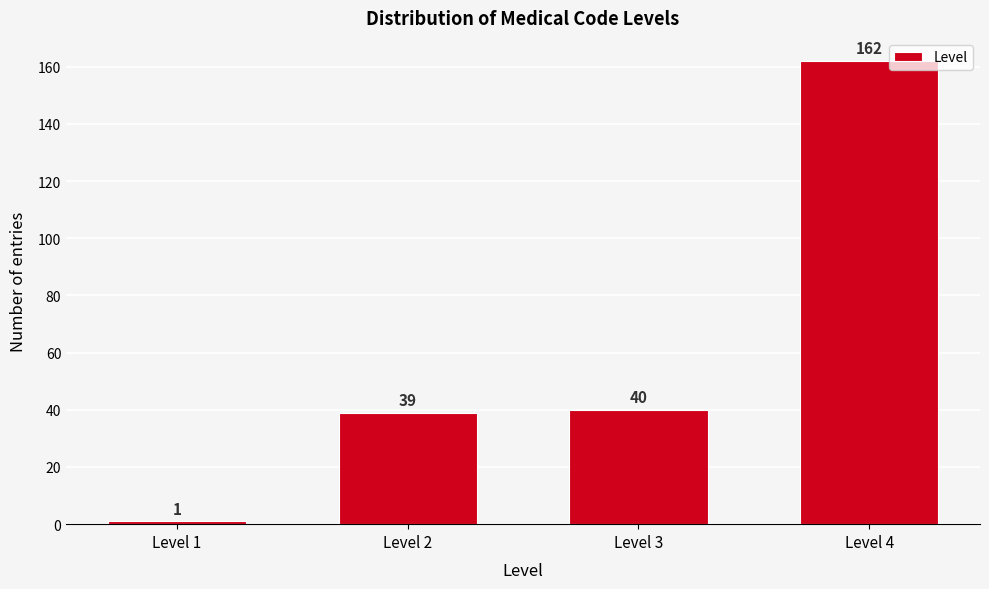

Reading right to left, extract all data points from this chart.

162	40	39	1